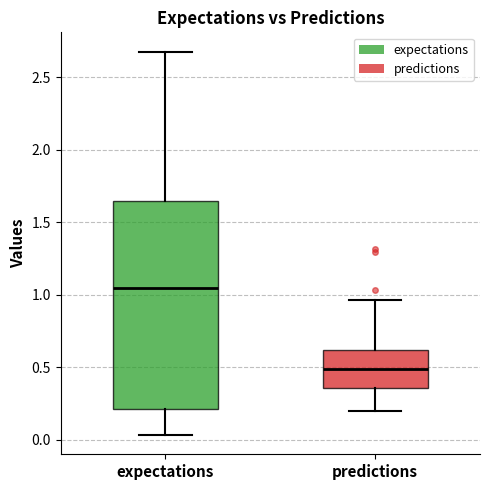

Where does the median line of the box for expectations sit on the y-axis? The values are not printed on the chart, so give them approximately, as read against the axis.

1.05